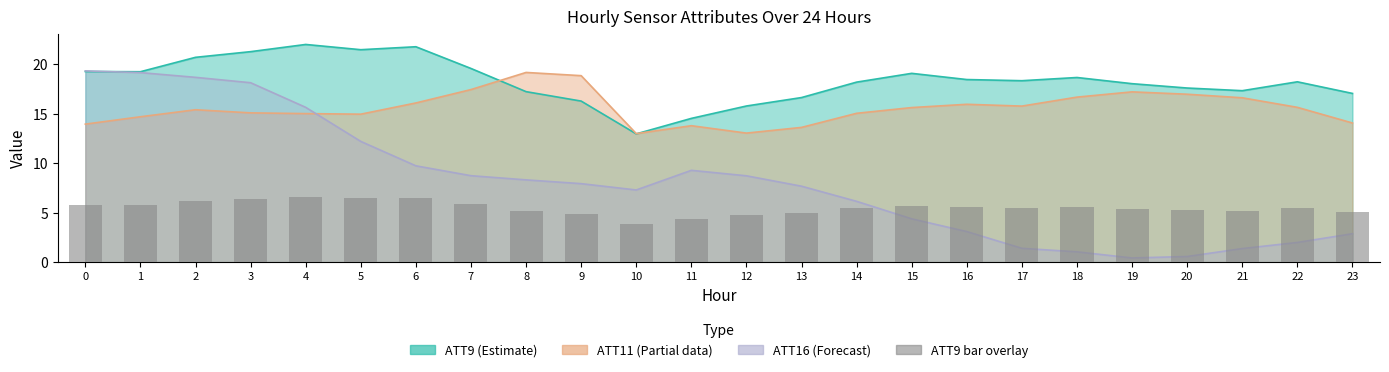

What is the sum of all values?

132.0